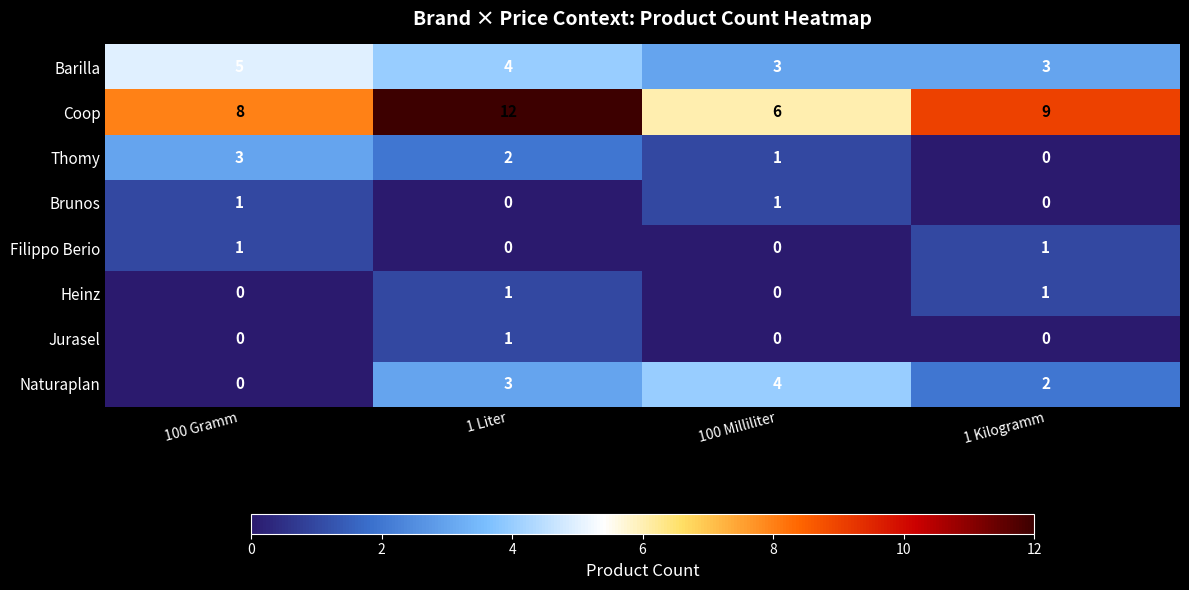

What is the greatest value displayed?

12